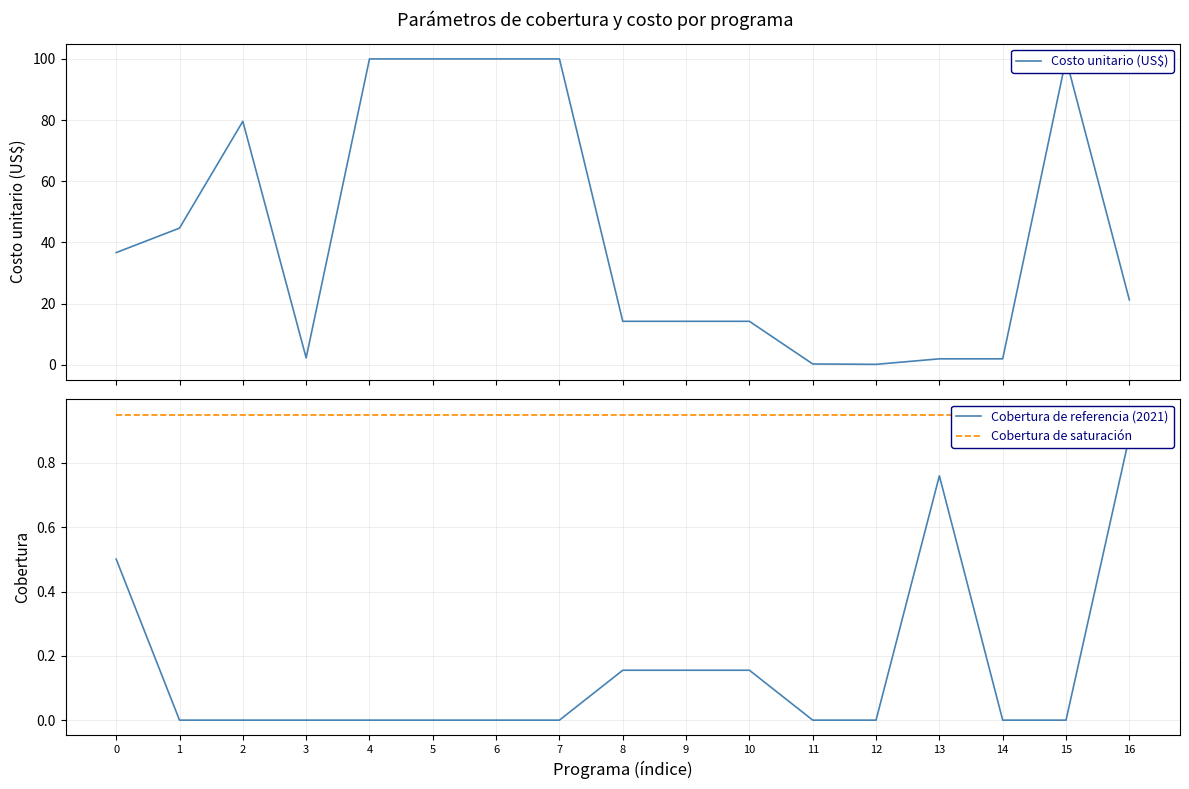

Is it true that Cobertura de saturación equals 1.3 at 2?

False